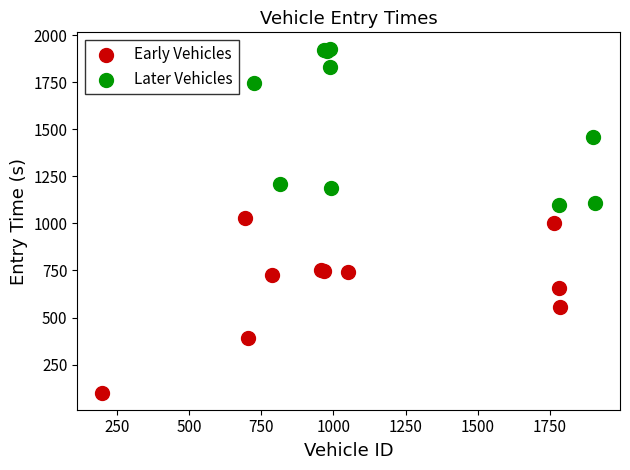

Which series has the widest spread of Y values?

Early Vehicles